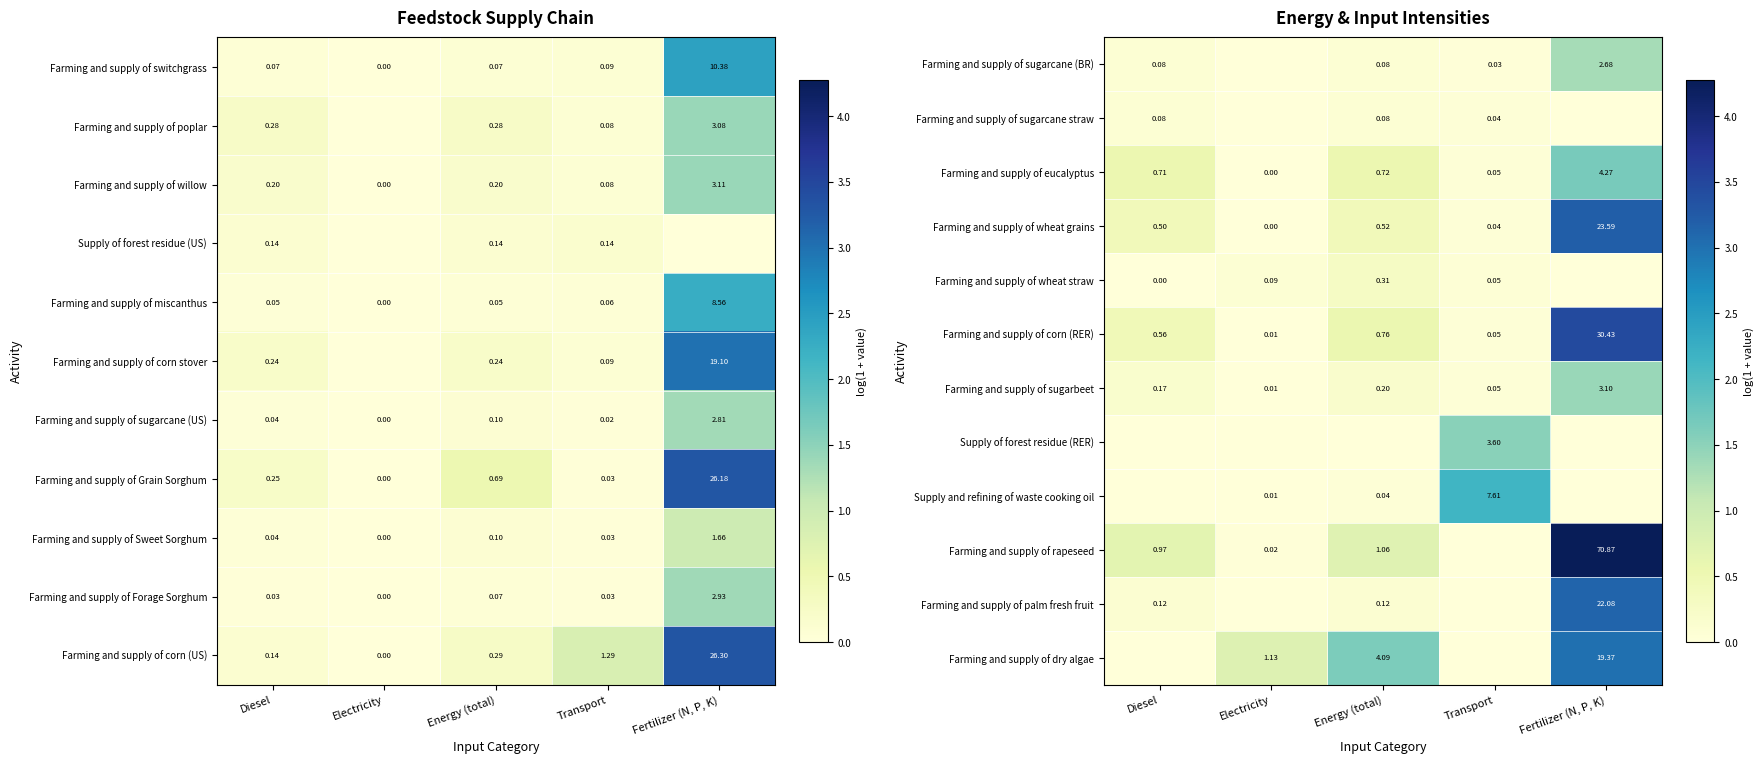

Which category has the lowest value in the Farming and supply of Forage Sorghum series?

Electricity